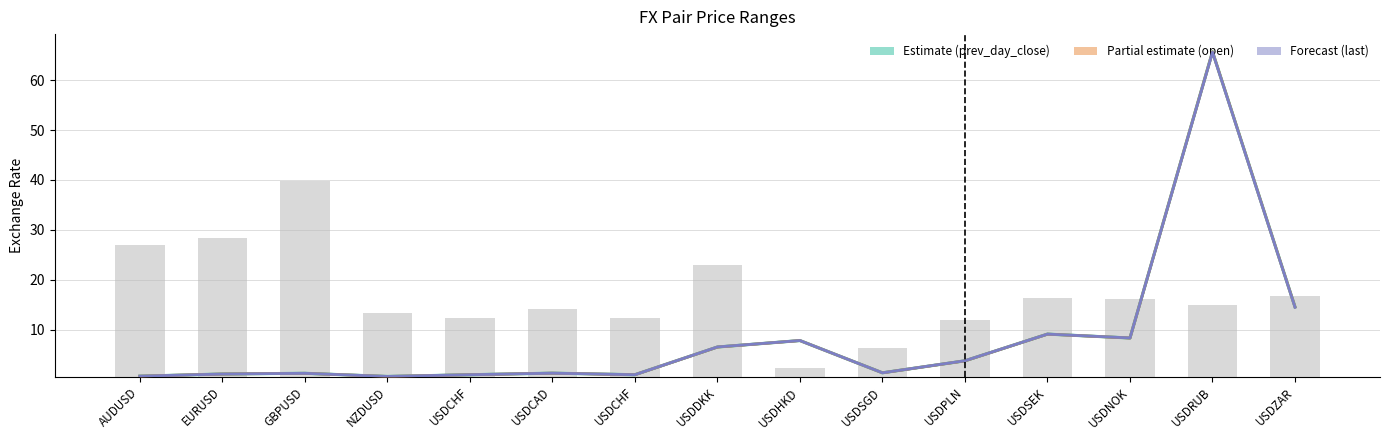

At which category is the sum across all series the highest?

USDRUB